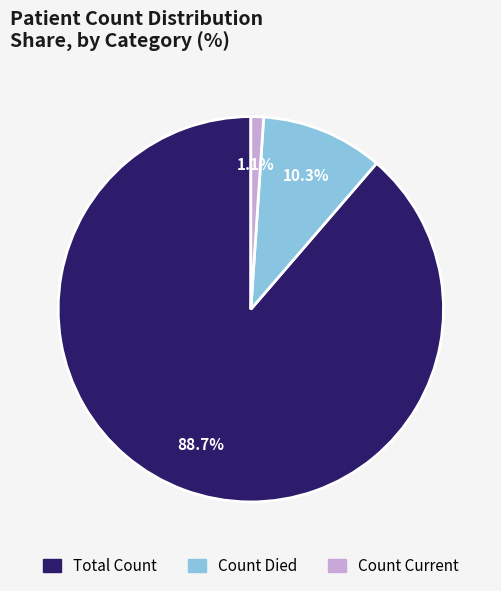

Is there a majority slice in this chart?

Yes